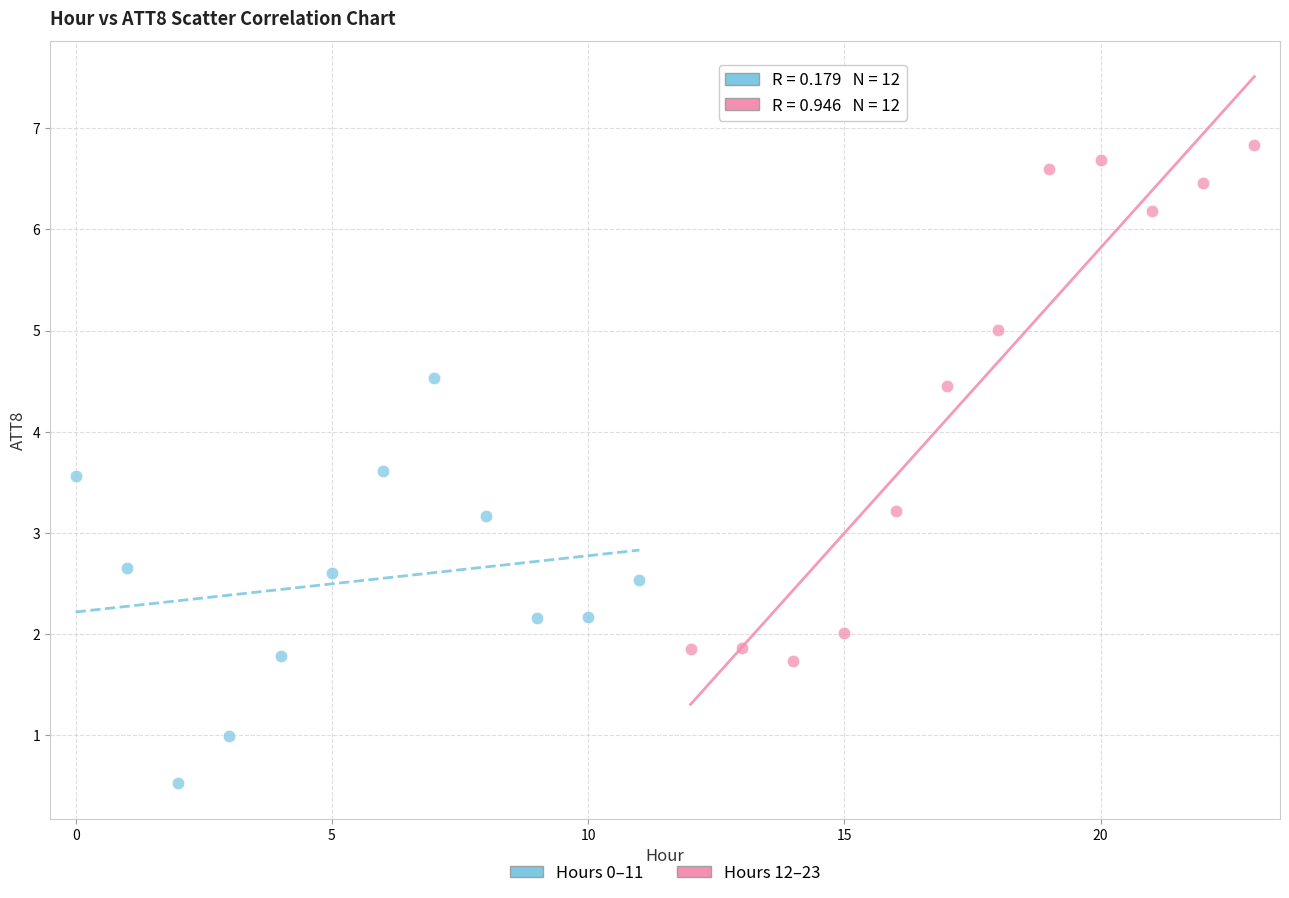

What are all the series names shown in the legend?

Hours 0–11, Hours 12–23